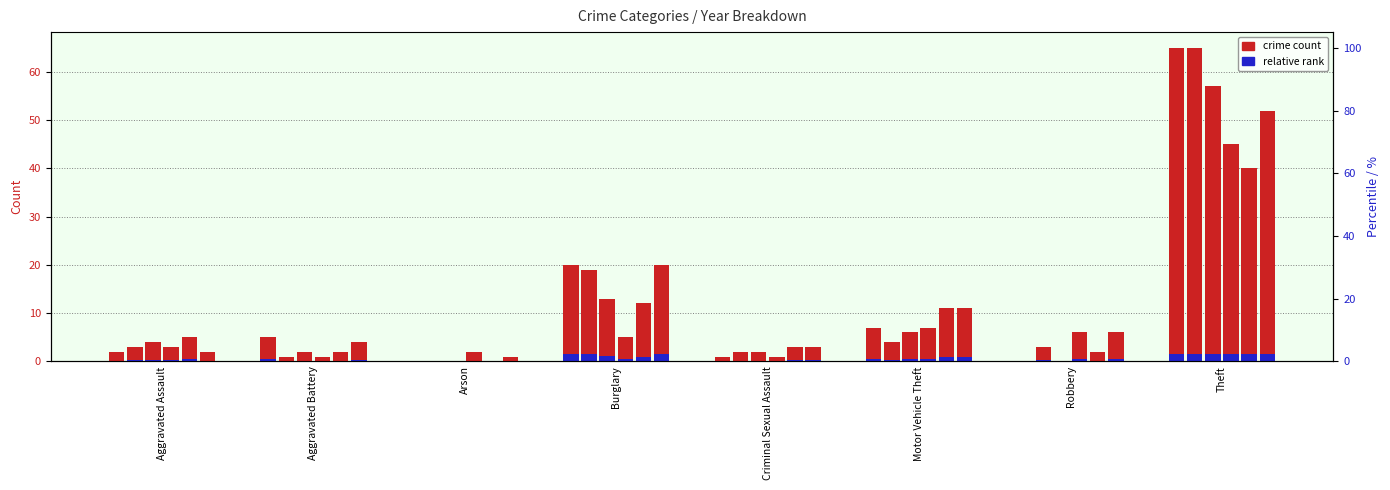

What is the minimum value for 2020?

1